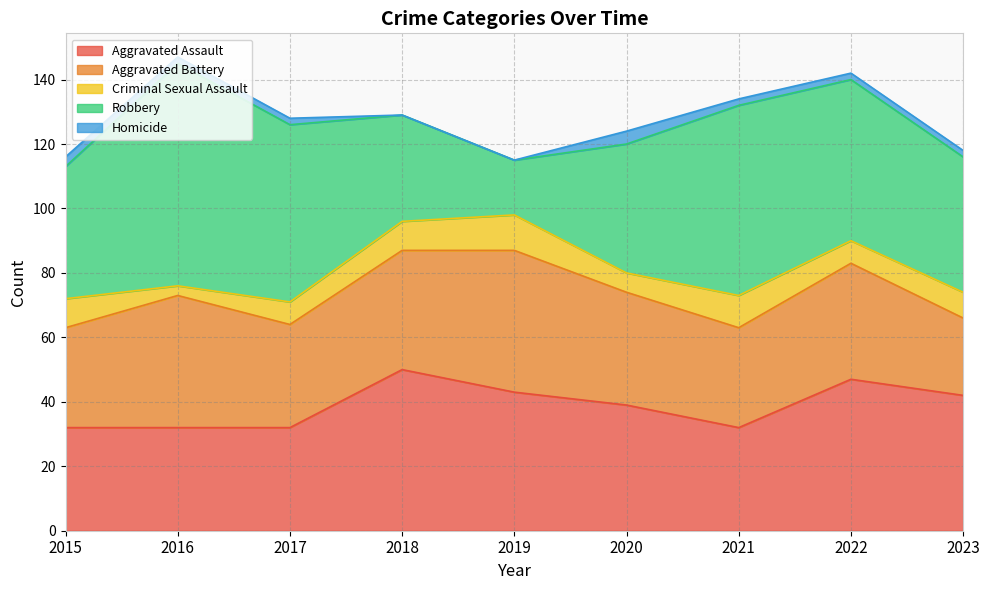

What is the minimum value for Aggravated Battery?

24